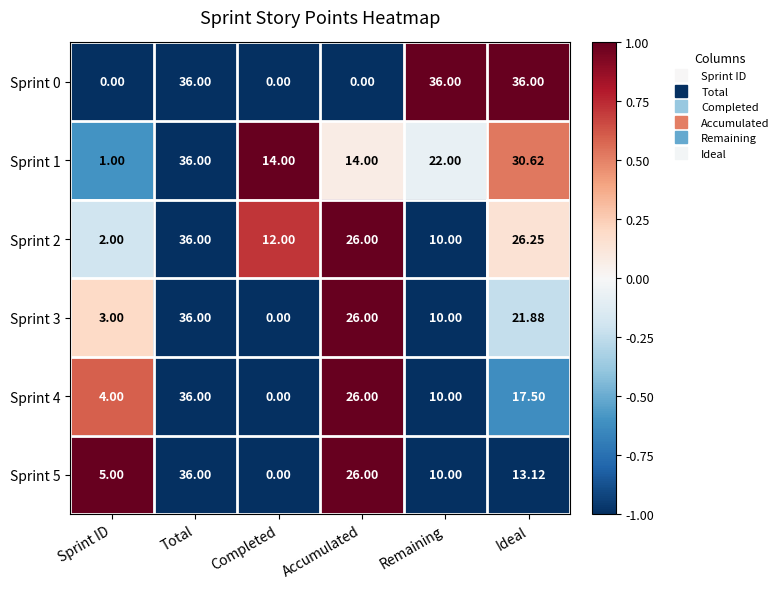

At which label does Sprint 2 reach its peak?

Total